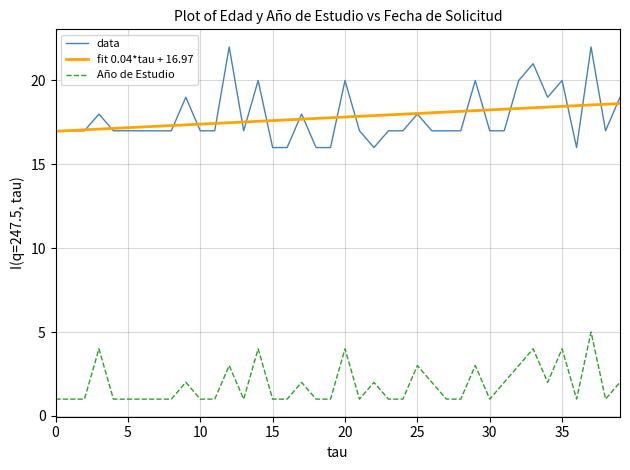

Rank the series by their maximum value, from highest to lowest.

data, fit 0.04*tau + 16.97, Año de Estudio